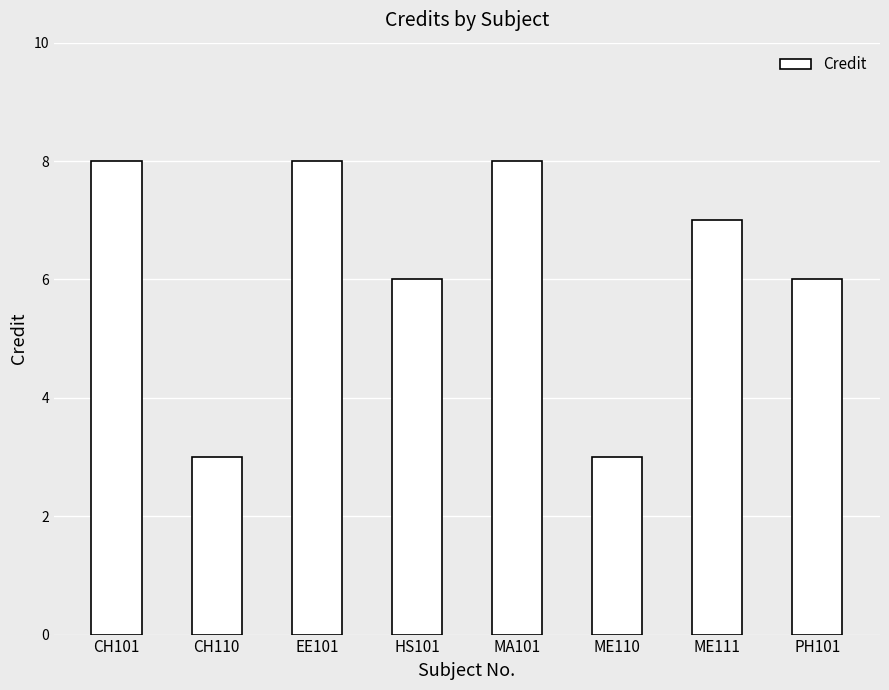

What is the average value?

6